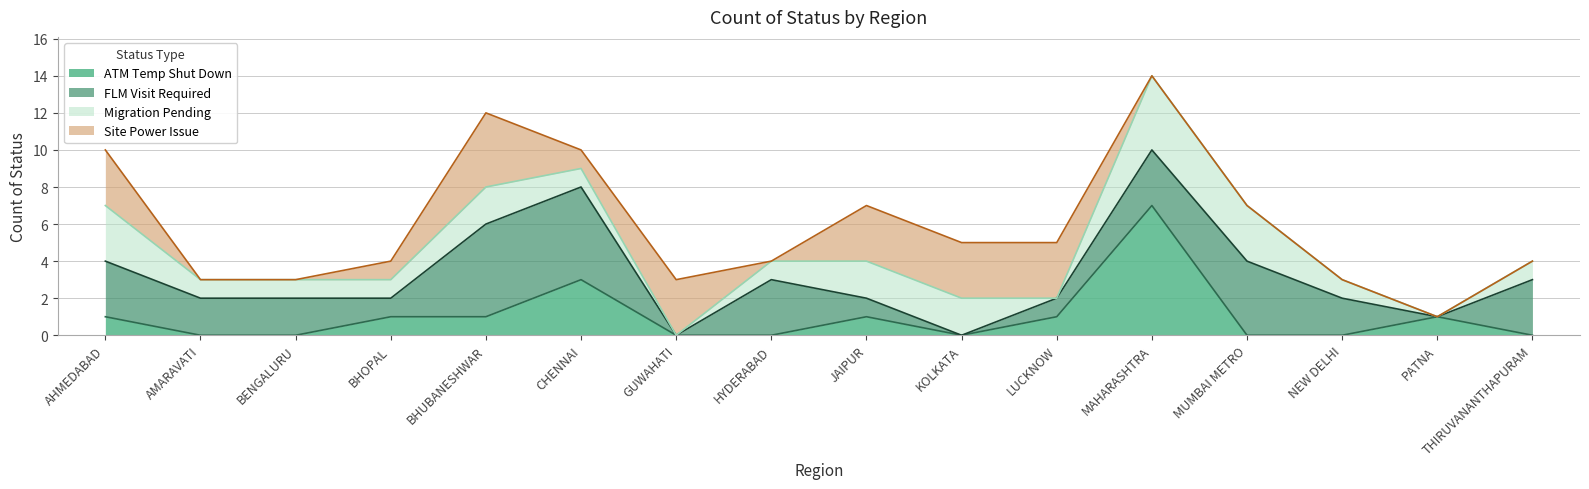

What is the difference between the highest and lowest values at MUMBAI METRO?

4